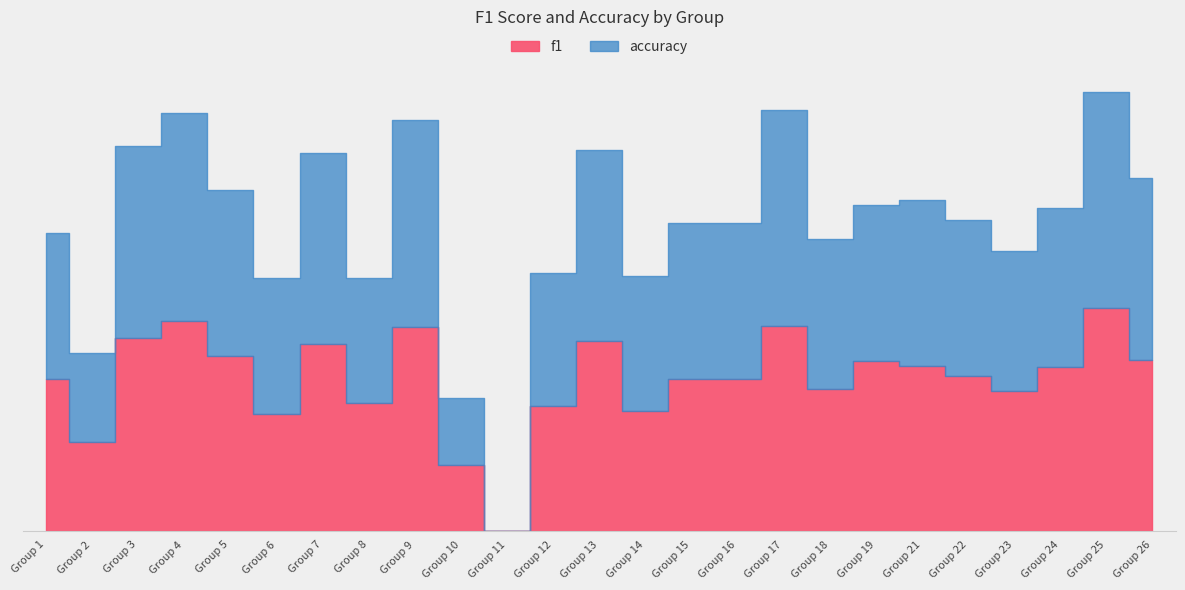

What is the value of the accuracy point at the 12th from the left?

0.4